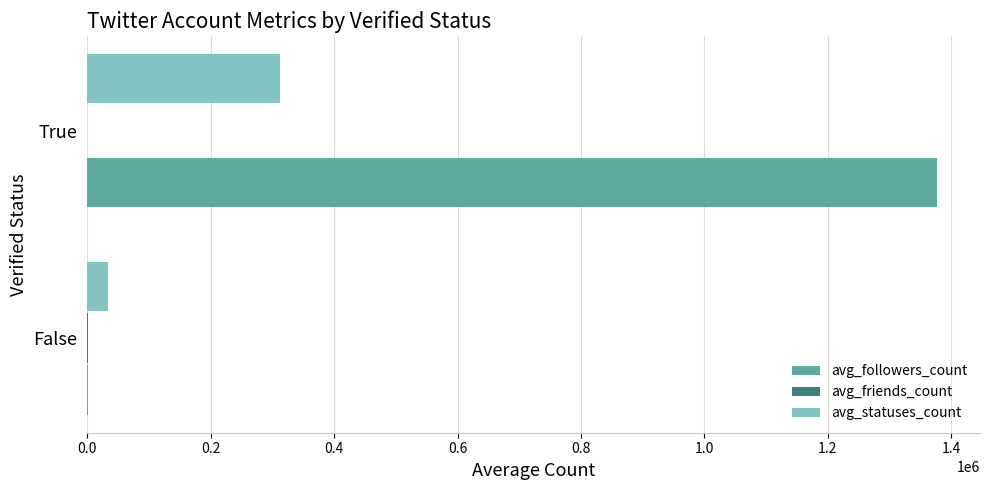

True or false: avg_statuses_count has a value of 210940.3 at True.

False